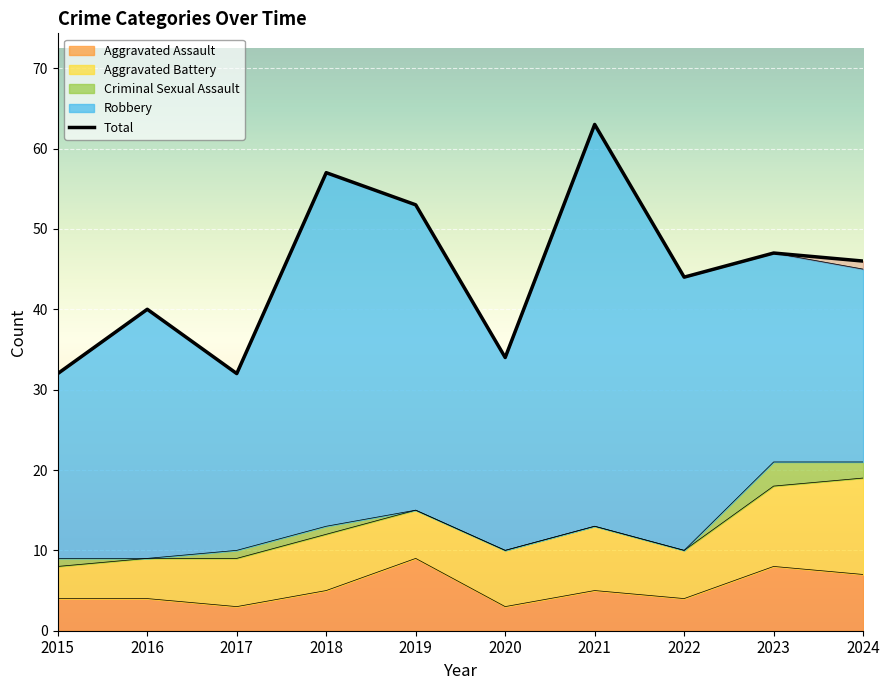

At which category does Total reach its first local valley?

2017